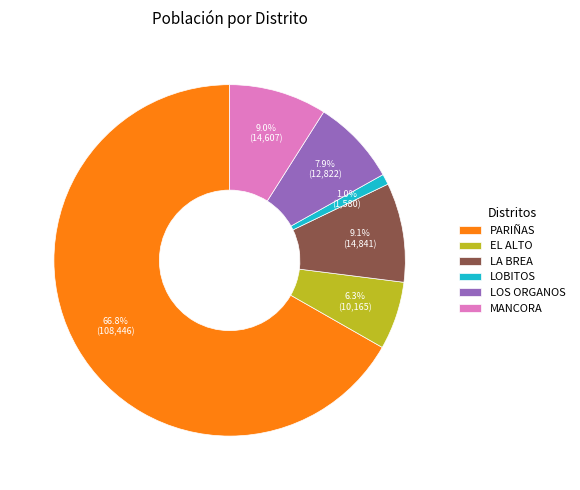

Between LA BREA and EL ALTO, which is larger?

LA BREA